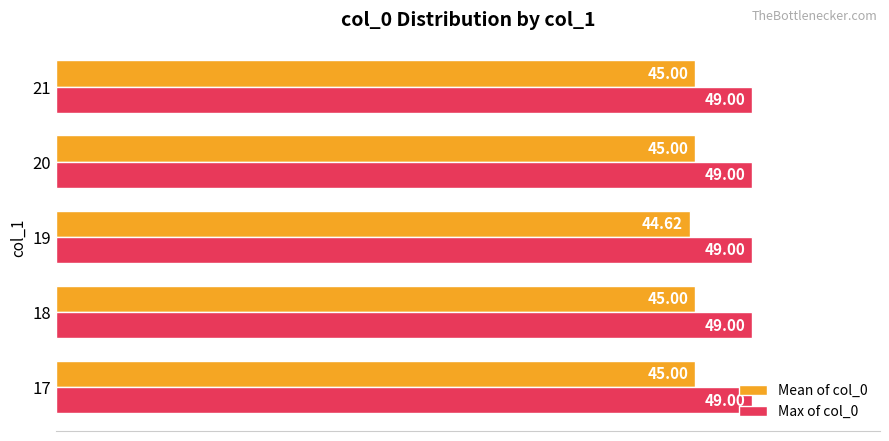

What is the sum of all Mean of col_0 values?

224.6